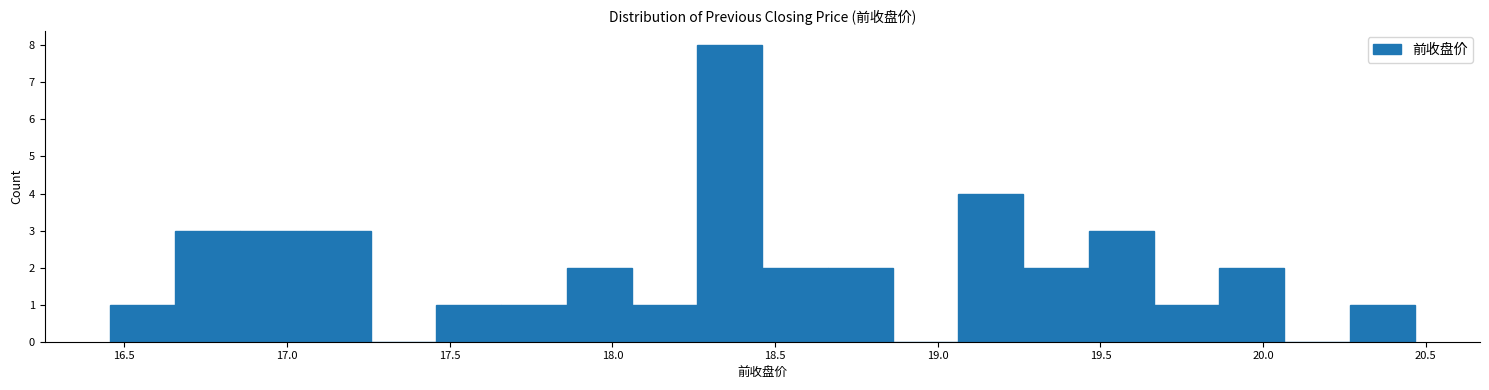

How tall is the bar that spans 18.05 to 18.25 on the x-axis? Neither the bar edges nor the heights are printed on the chart, so give them approximately, as read against the axes.

1